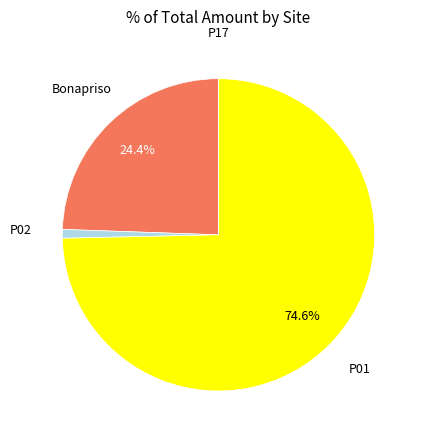

Which slice is the largest?

P01